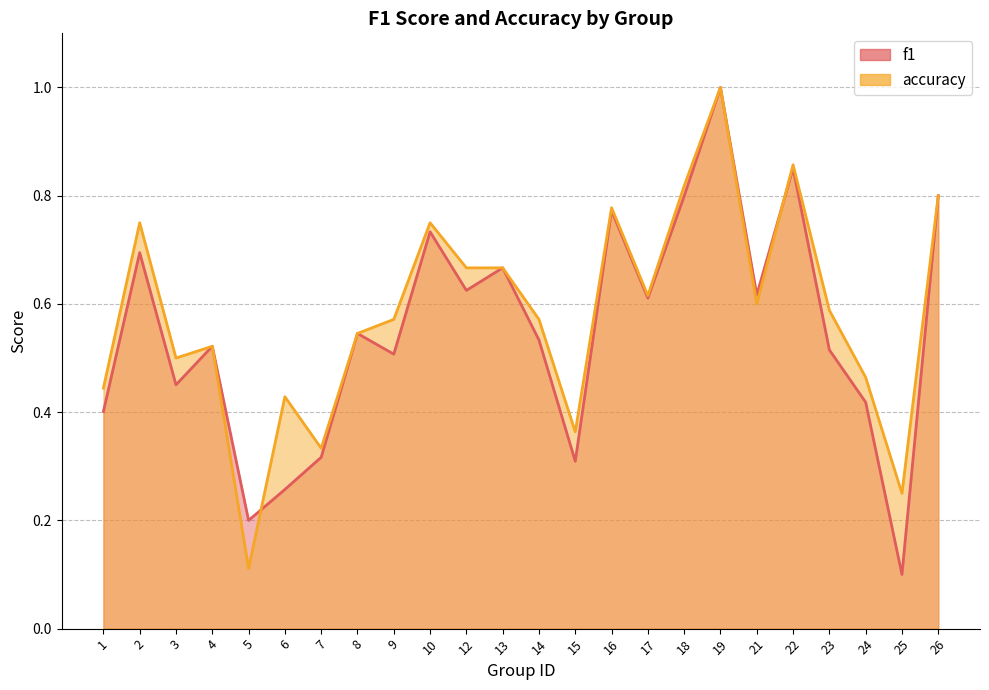

How many interior local peaks does the accuracy series have?

7